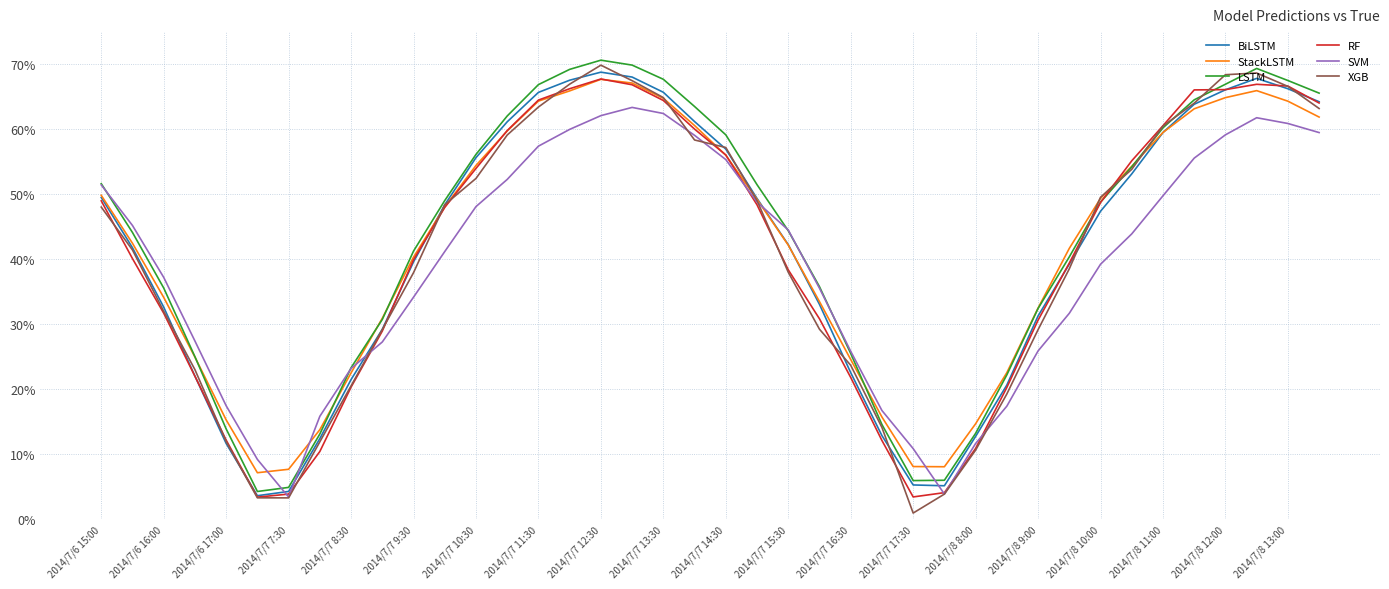

What is the maximum value shown in the chart?

70.5